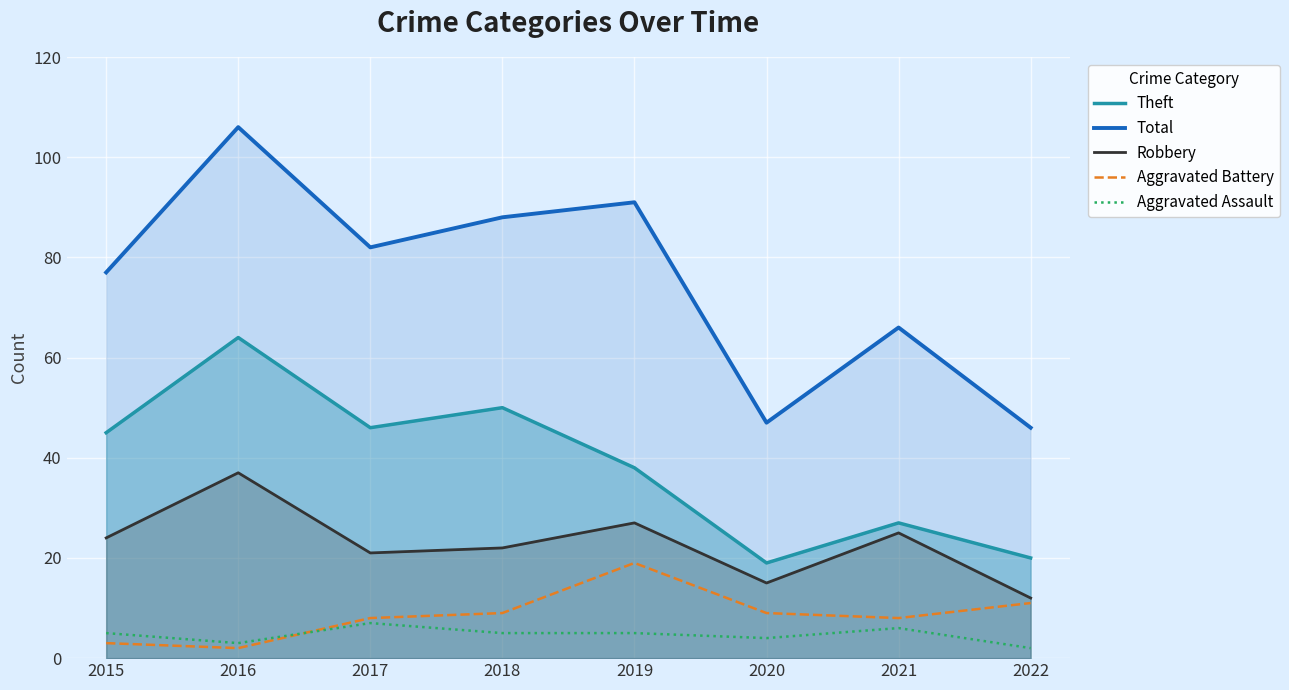

What is the sum of all Total values?

603